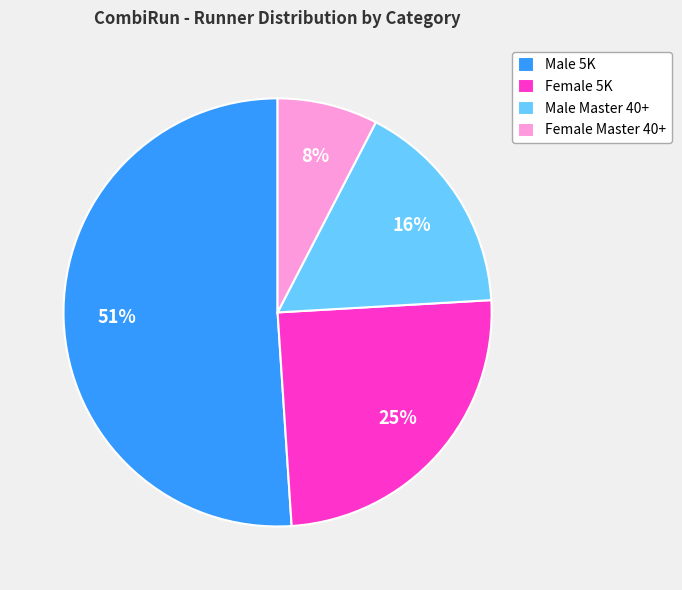

Rank the categories by value from lowest to highest.

Female Master 40+, Male Master 40+, Female 5K, Male 5K